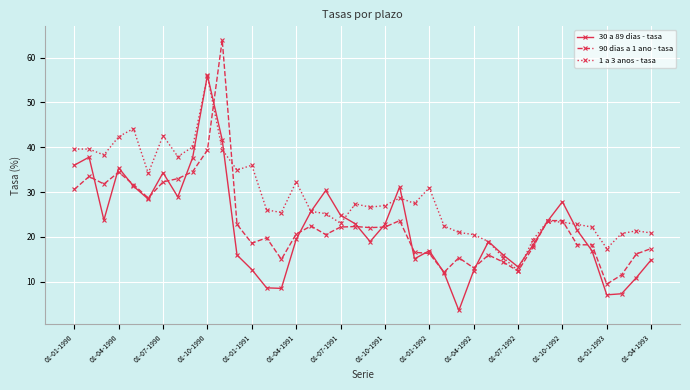

Which series has the largest total across all categories?

1 a 3 anos - tasa